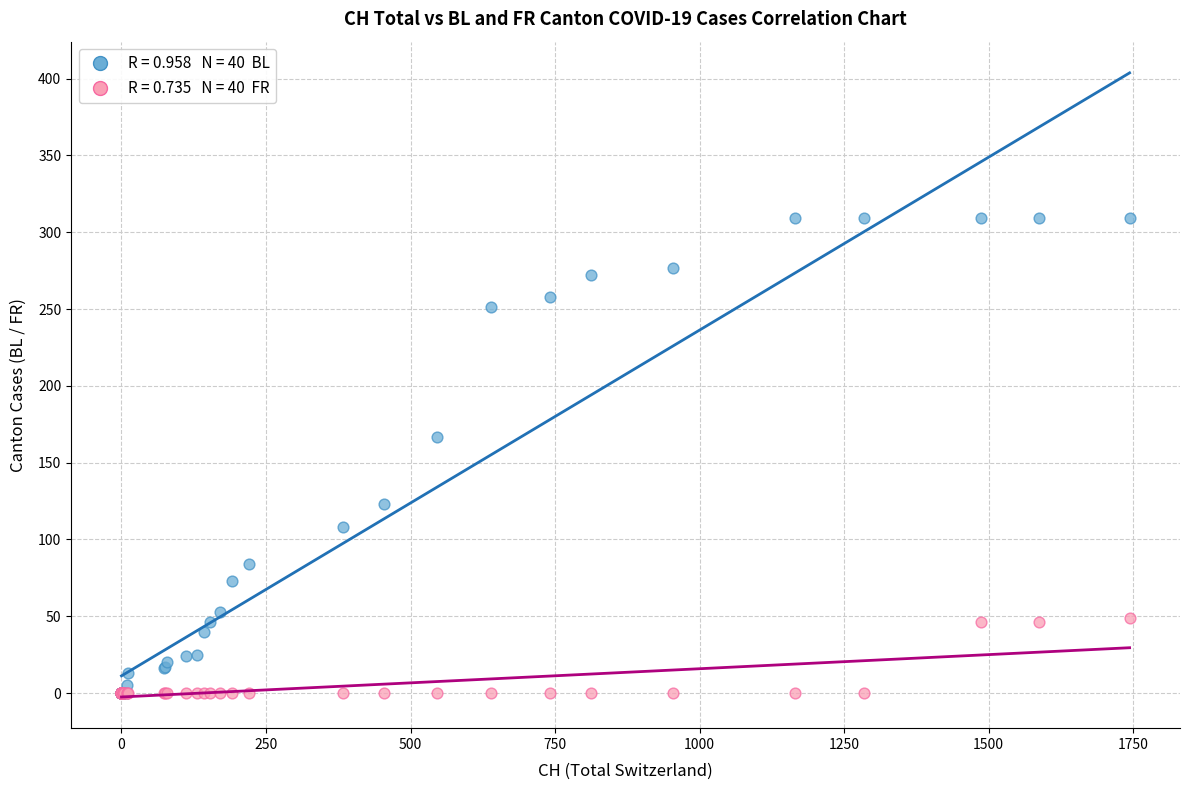

Across all series, what Y value is closest to 154?

167